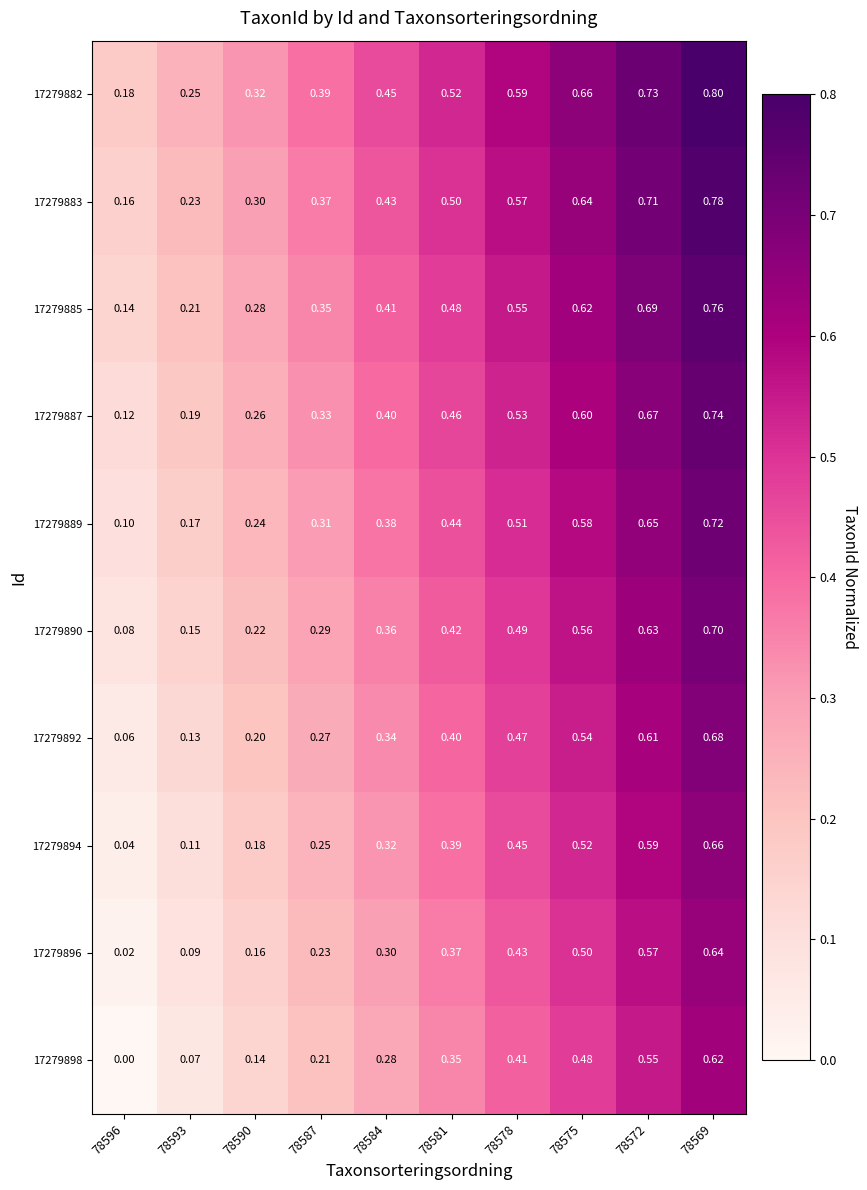

Is the value of 17279887 at 78590 greater than the value of 17279885 at 78575?

No